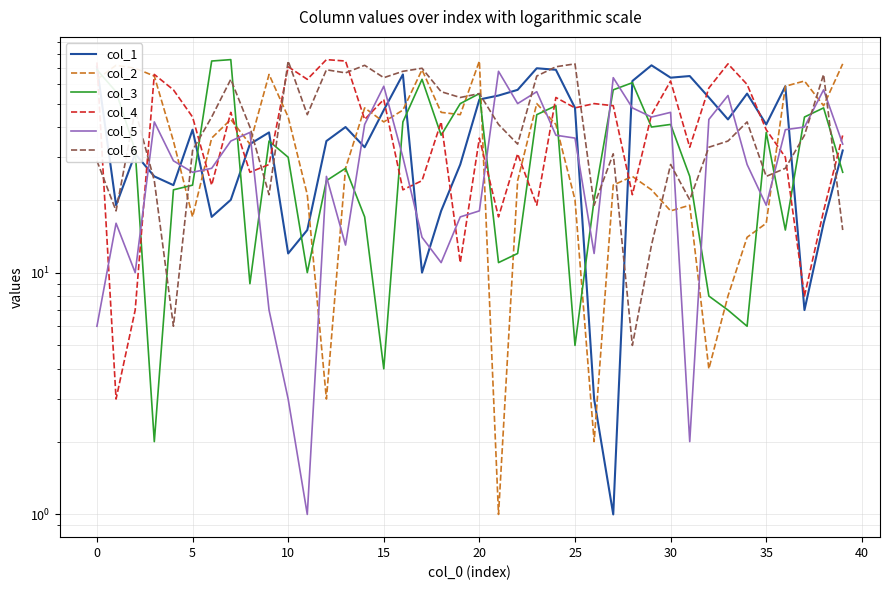

Is this an area chart (filled region under the line)?

No